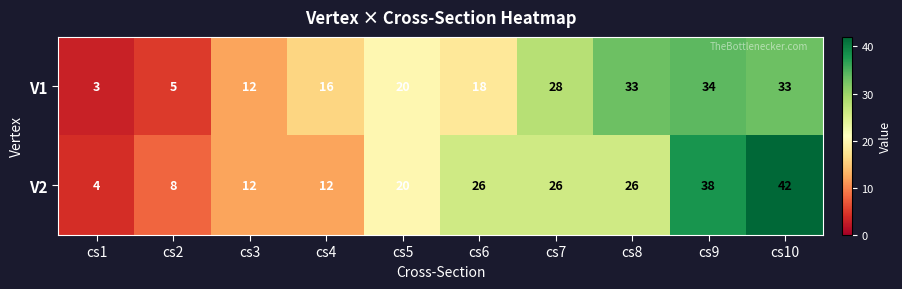

List the series in order of their peak value, lowest first.

V1, V2